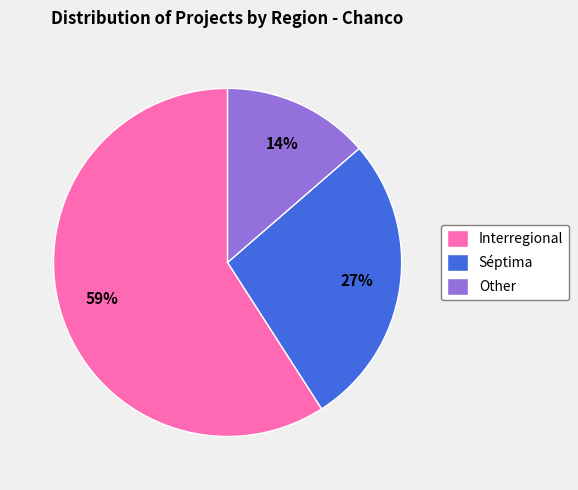

Which slice is the largest?

Interregional